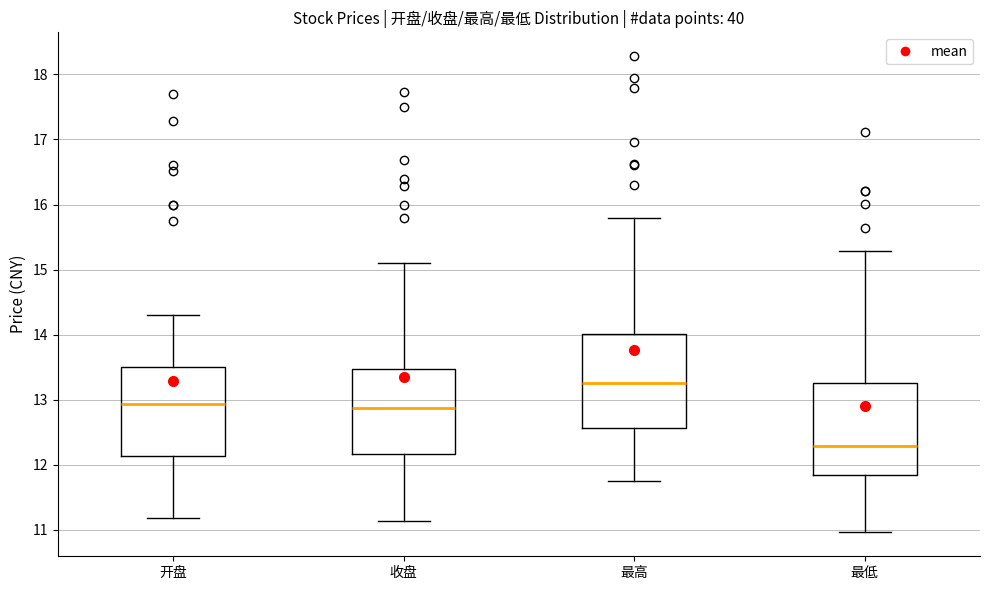

Reading left to right, read every box against the y-axis: the position of its median line, the range the box covers, and the ends of its whiskers. The values are not printed on the chart, so give them approximately, as read against the axis.

开盘: median 12.9, box 12.1 to 13.5, whiskers 11.2 to 14.3
收盘: median 12.9, box 12.2 to 13.5, whiskers 11.1 to 15.1
最高: median 13.3, box 12.6 to 14.0, whiskers 11.8 to 15.8
最低: median 12.3, box 11.8 to 13.3, whiskers 11.0 to 15.3